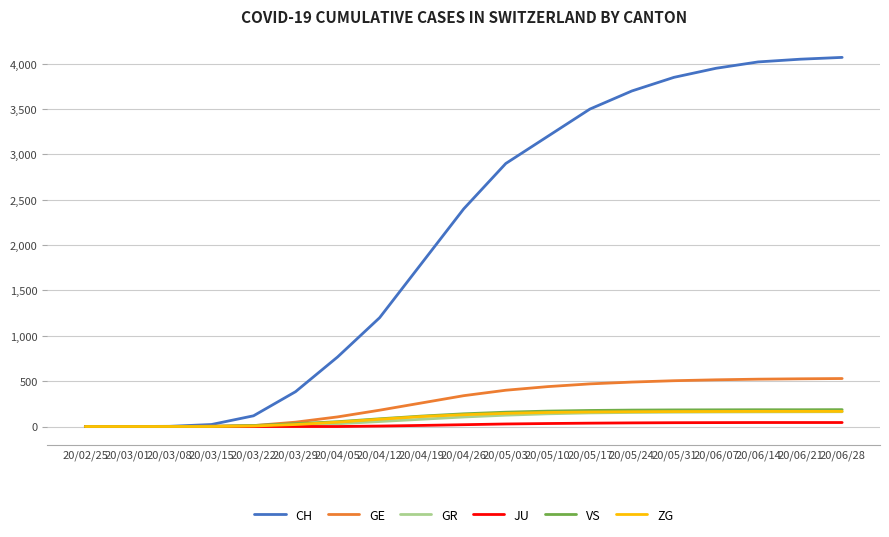

What is the difference between the maximum and minimum values in the JU series?

44